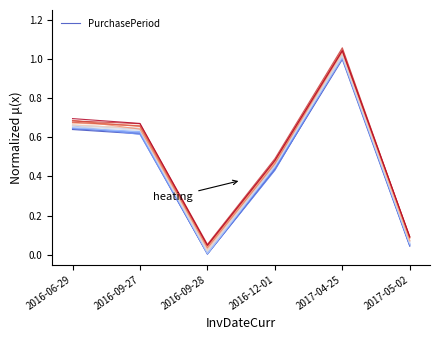

At which label is the value closest to 0?

2016-09-28